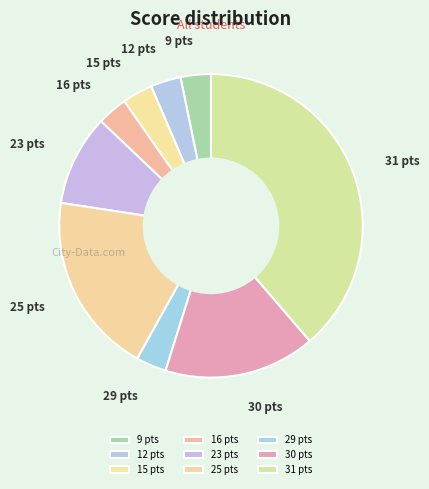

Which slice is the largest?

31